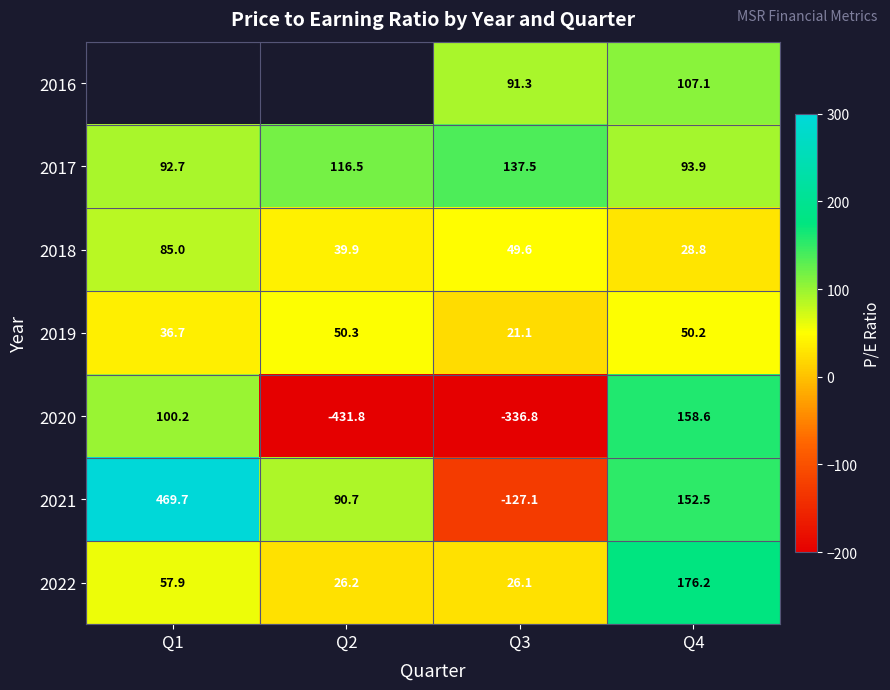

List the labels in order of 2017 value, largest first.

Q3, Q2, Q4, Q1